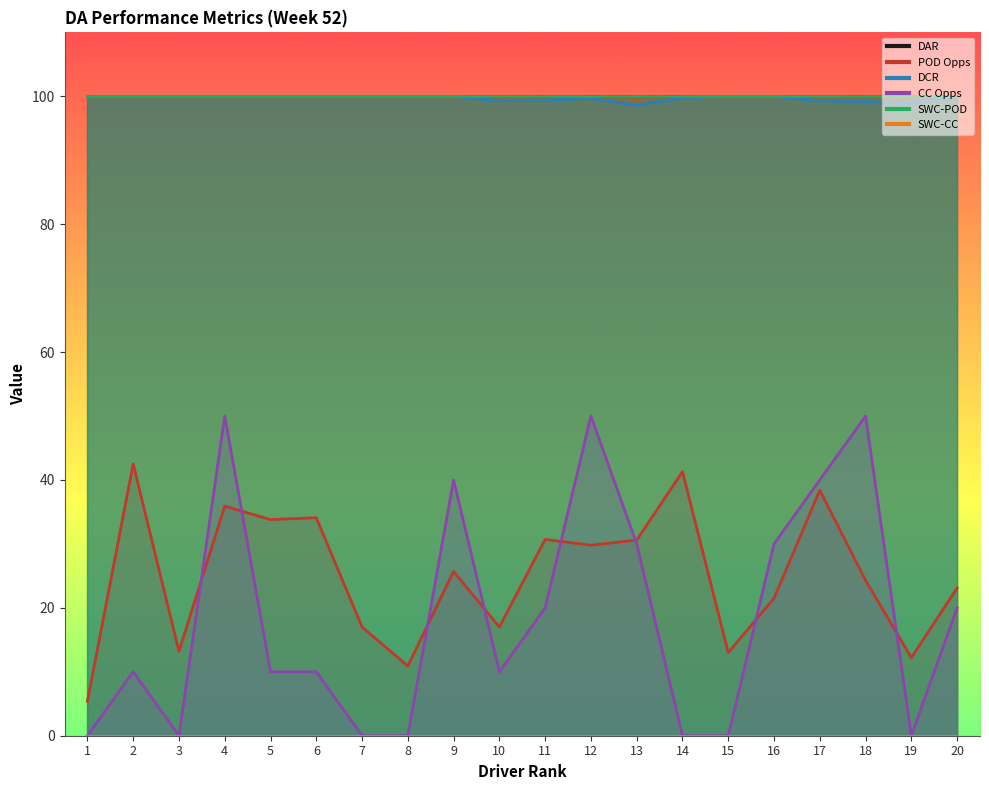

What is the total value across all series at 6?

144.1